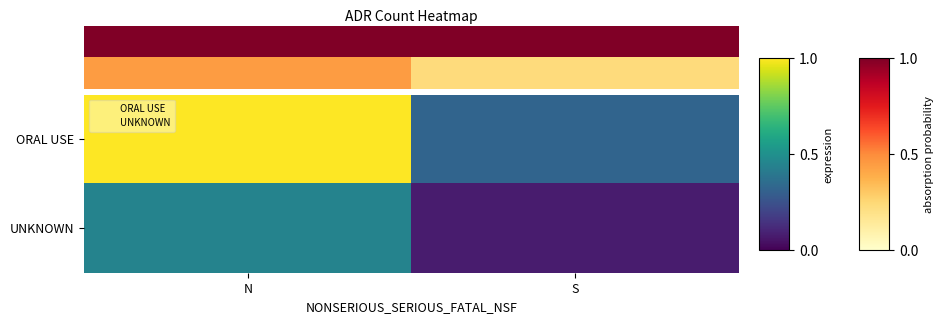

List the series in order of their overall mean, highest first.

ORAL USE, UNKNOWN